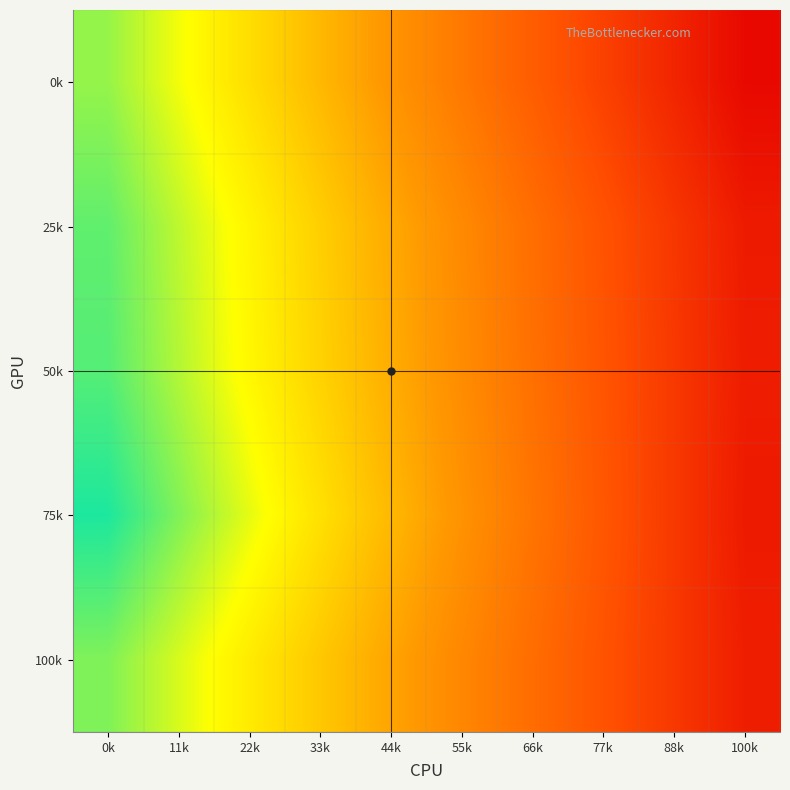

What is the spread (max minus min) of values at 44k?

11.1